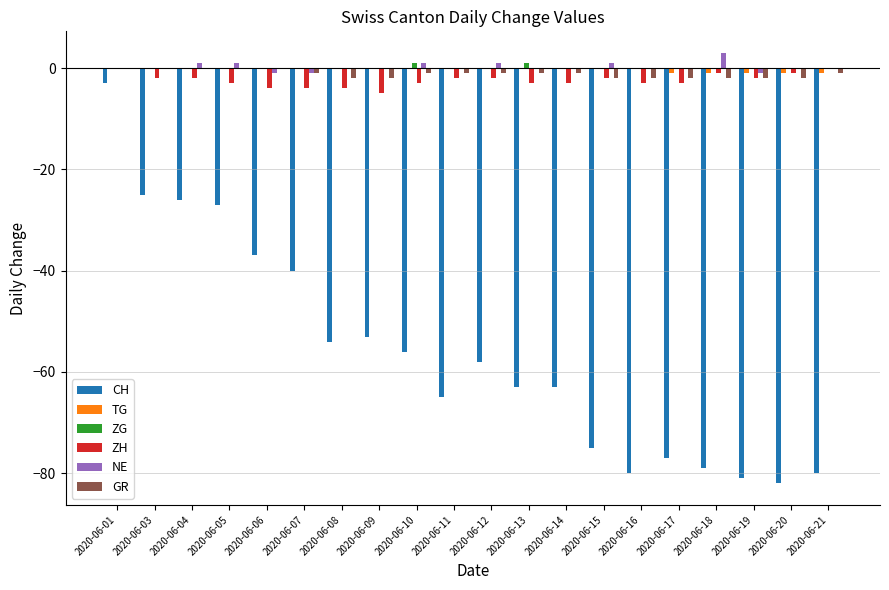

The value of CH at 2020-06-10 is -94. True or false?

False